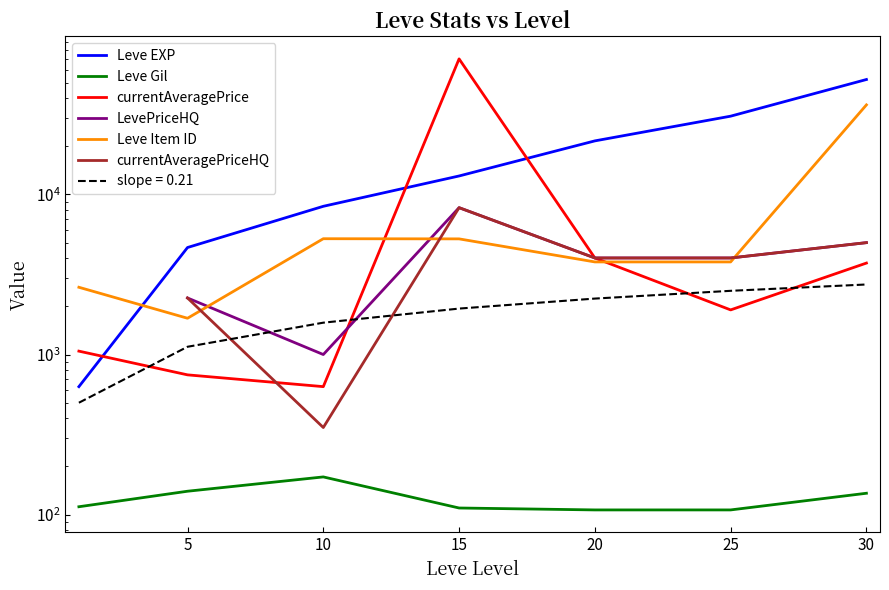

Which series has the largest total across all categories?

Leve EXP